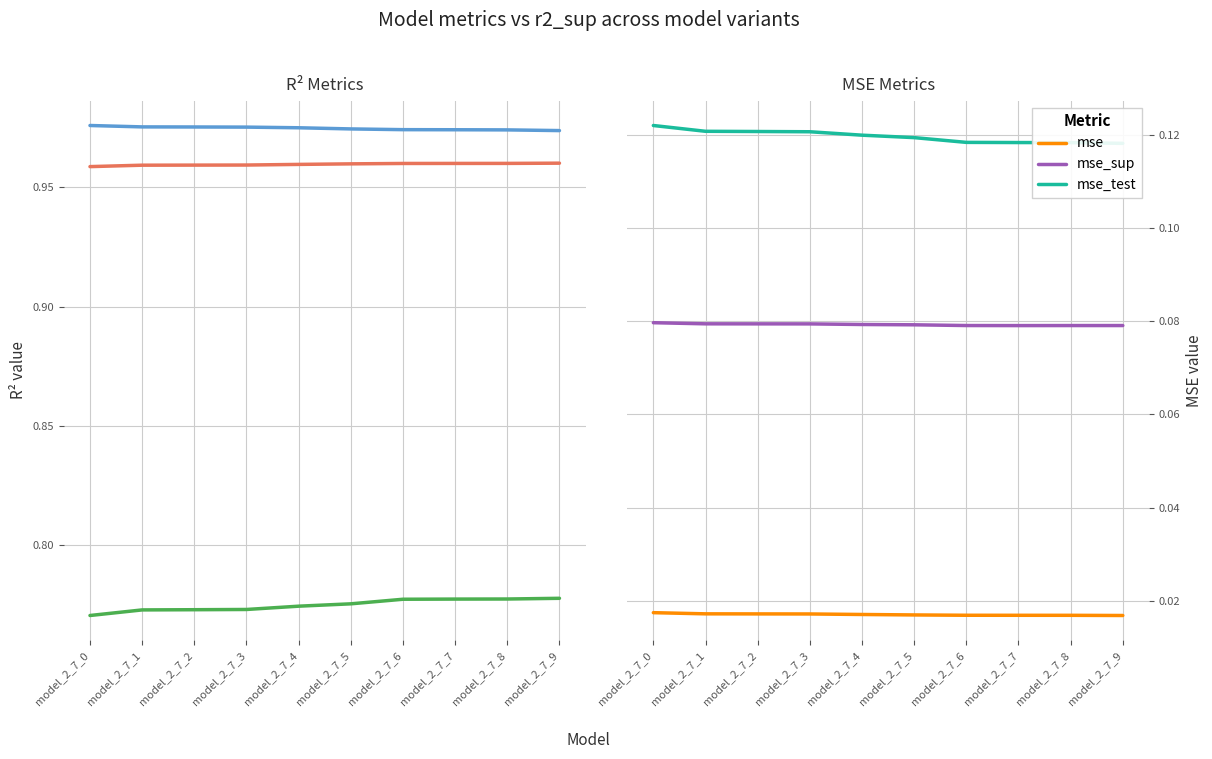

True or false: mse_test has more than 1 interior local peaks.

False